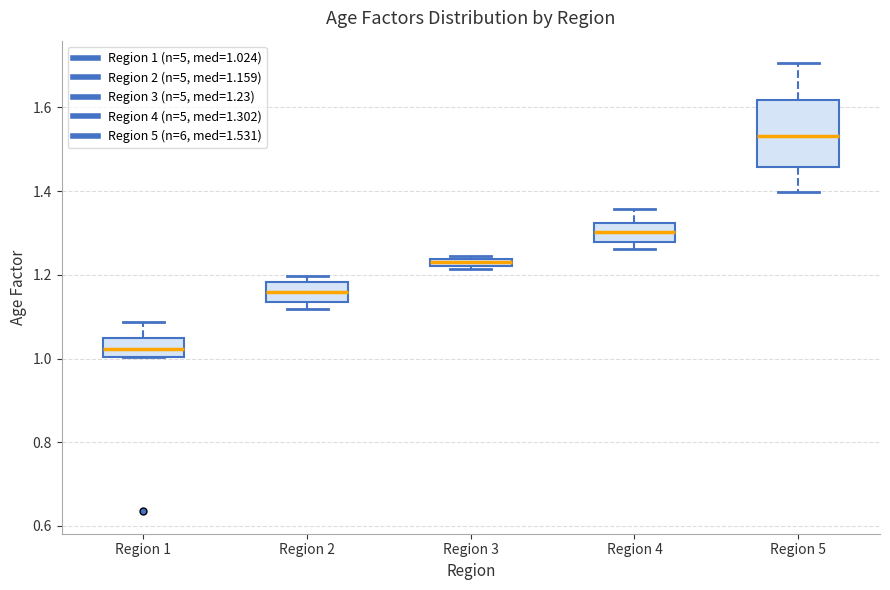

Which box's median line is the highest?

Region 5